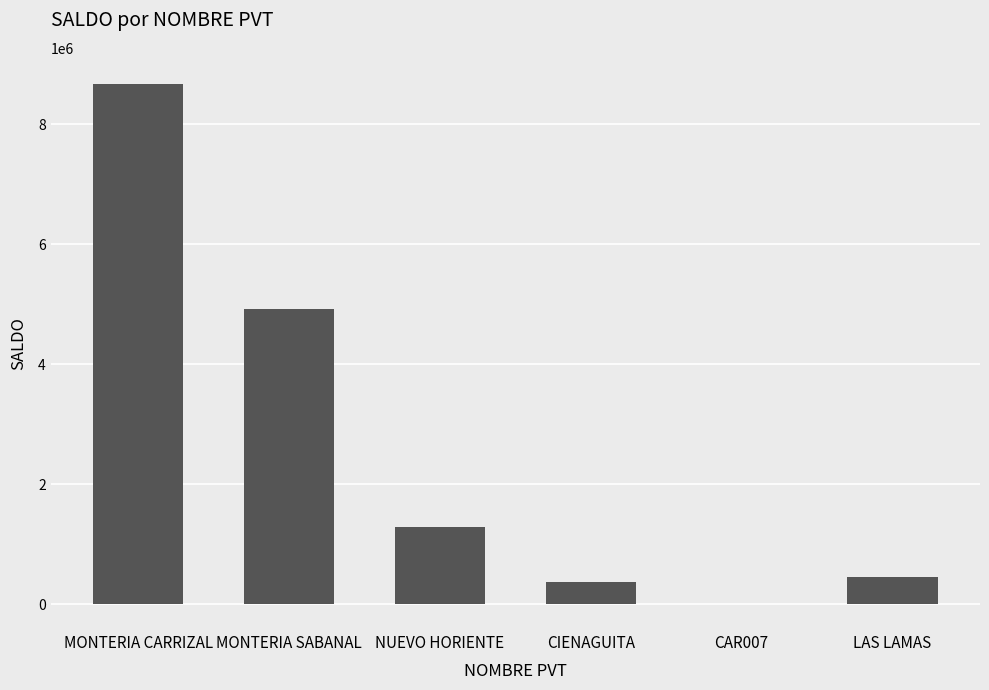

How many series are shown in this chart?

1